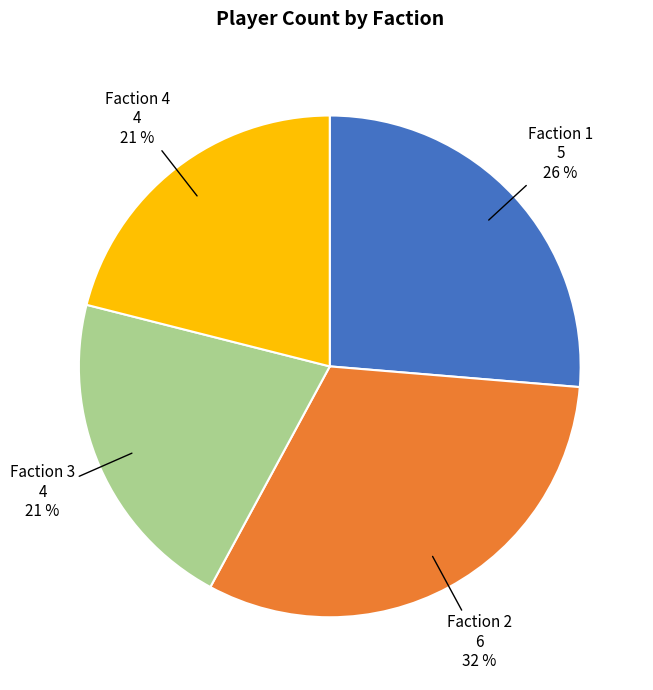

Is there a majority slice in this chart?

No